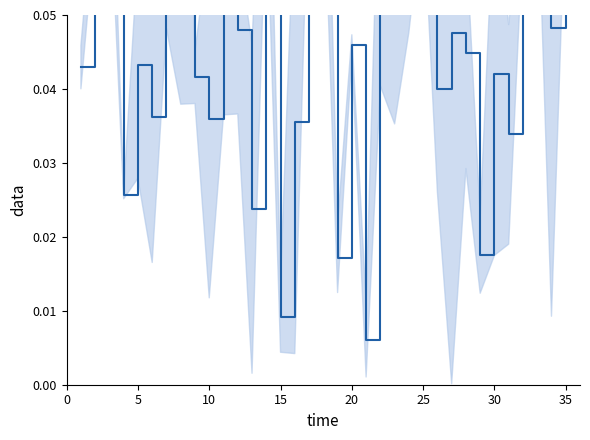

The value at 10 is 0.1. True or false?

False